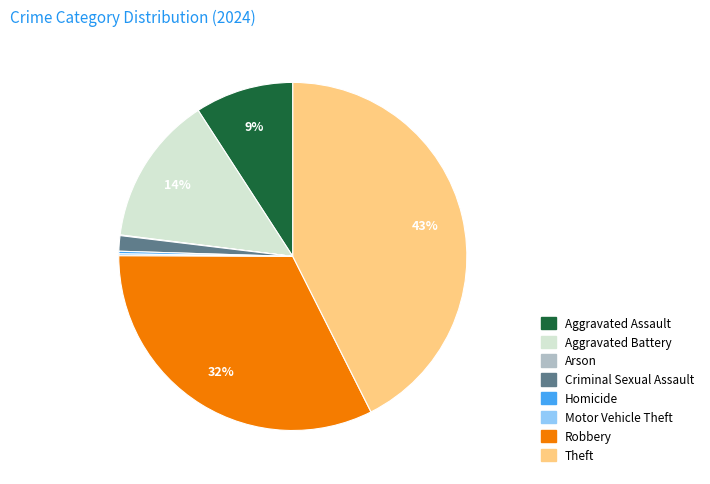

What percentage is the Criminal Sexual Assault slice, to the nearest percent?

1%